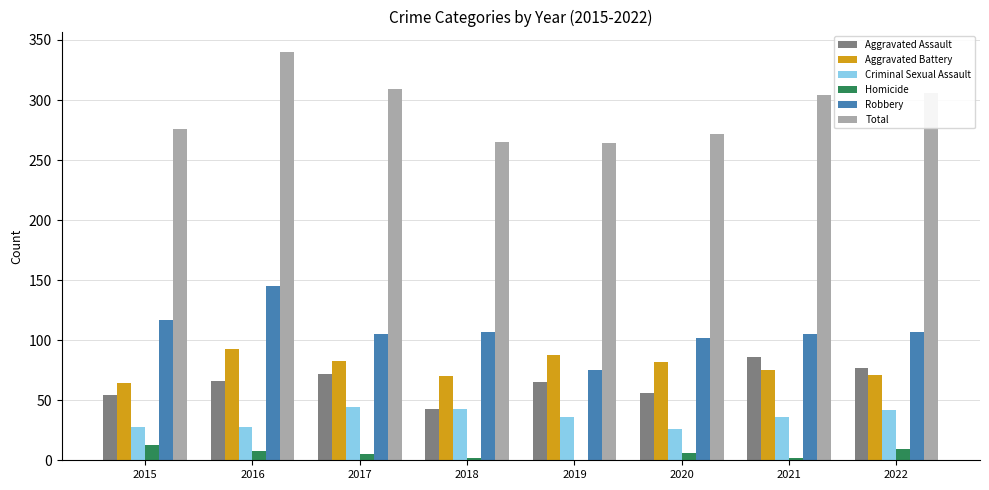

True or false: Aggravated Assault has a value of 29 at 2015.

False